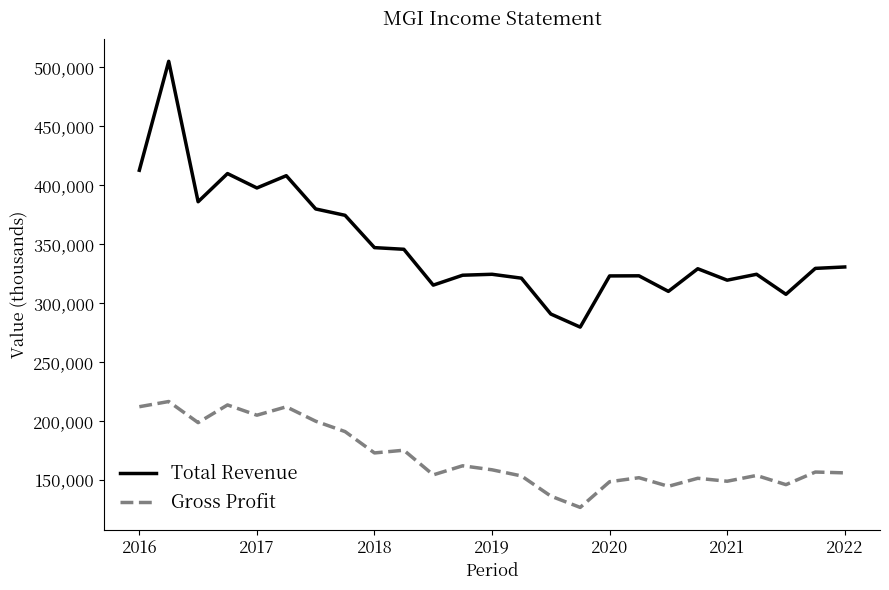

Does the chart have visible grid lines?

No